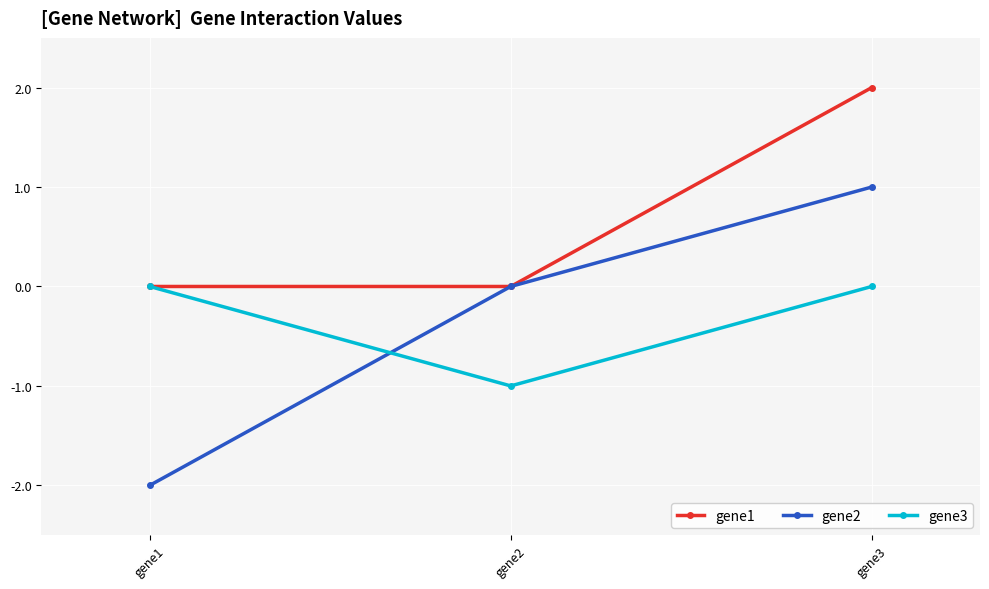

Read the gene1 value at gene3.

2